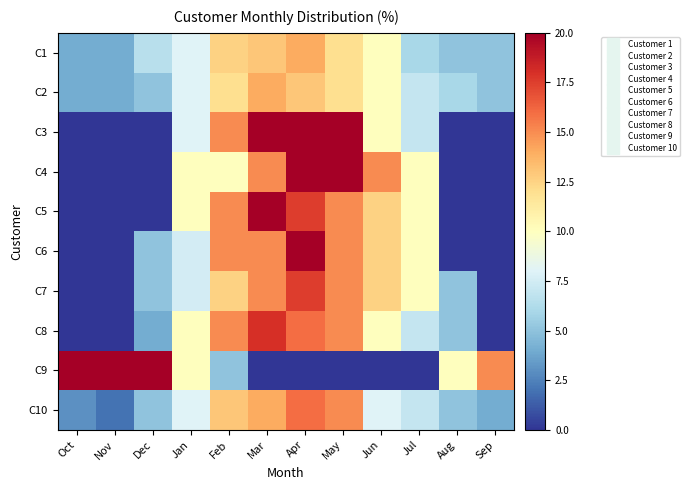

At which category does the chart reach its peak across all series?

Mar